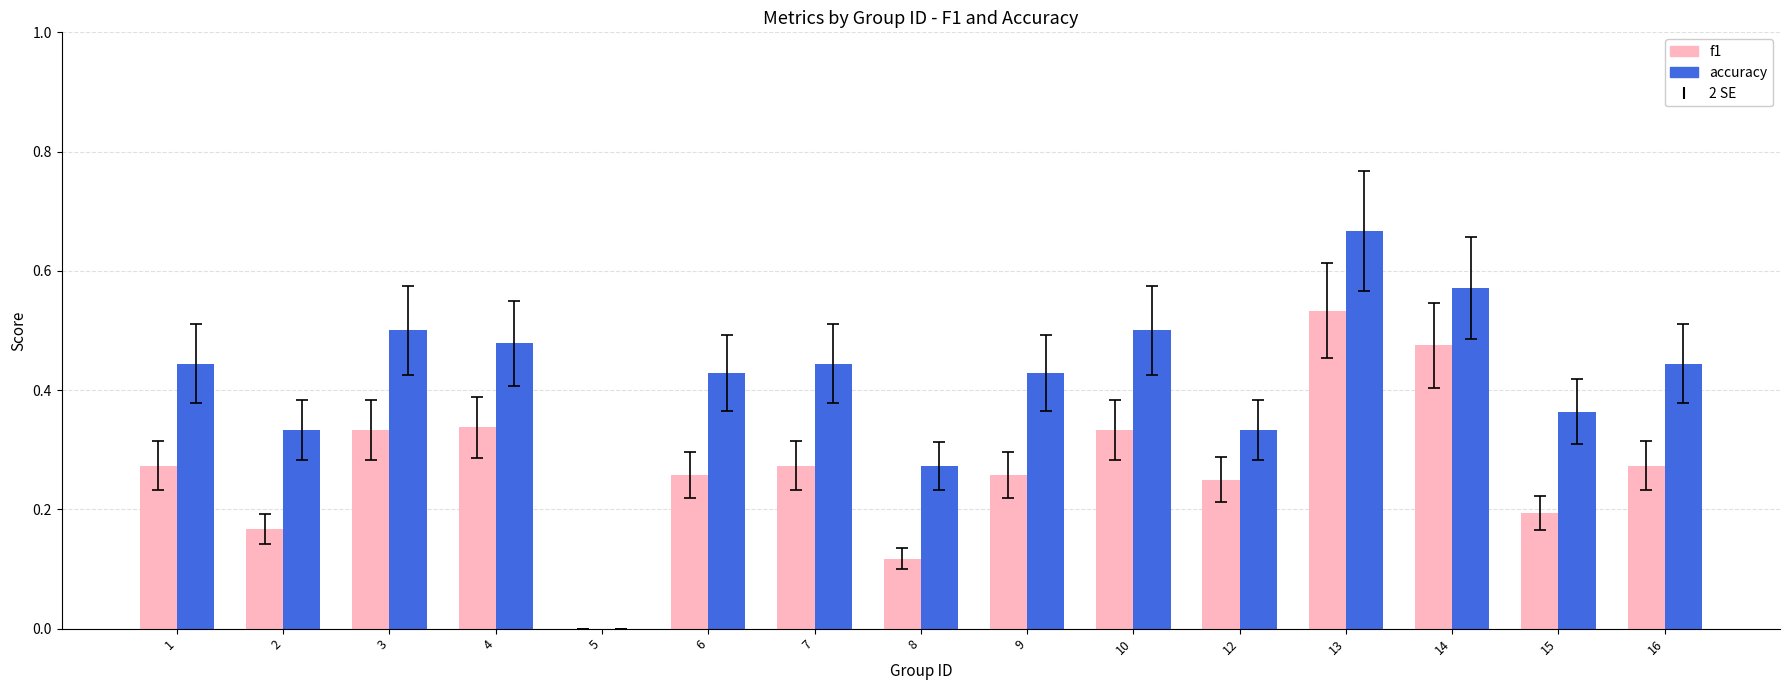

What is the sum of all accuracy values?

6.2